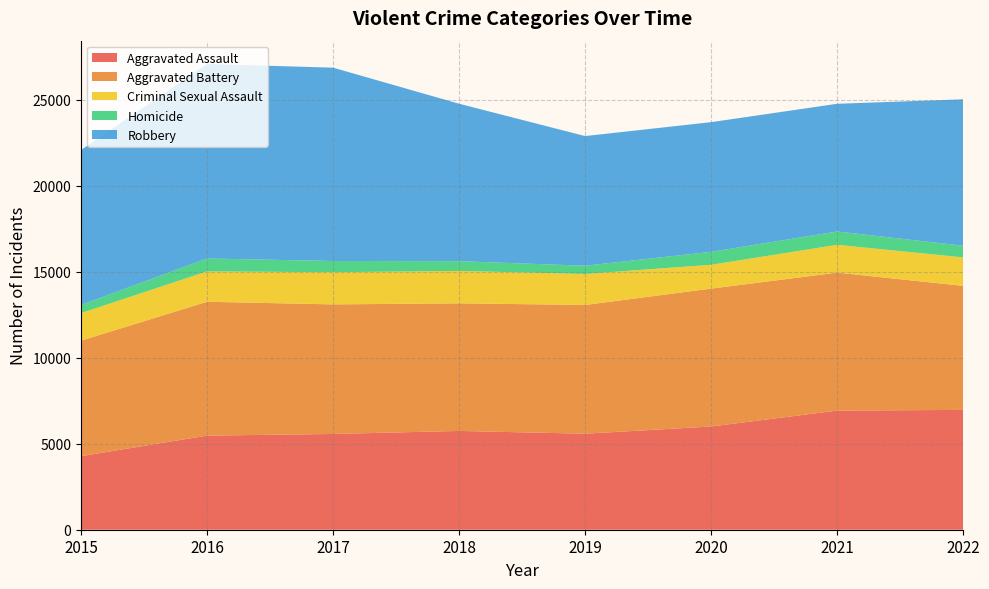

At which label is Criminal Sexual Assault closest to 1635?

2021